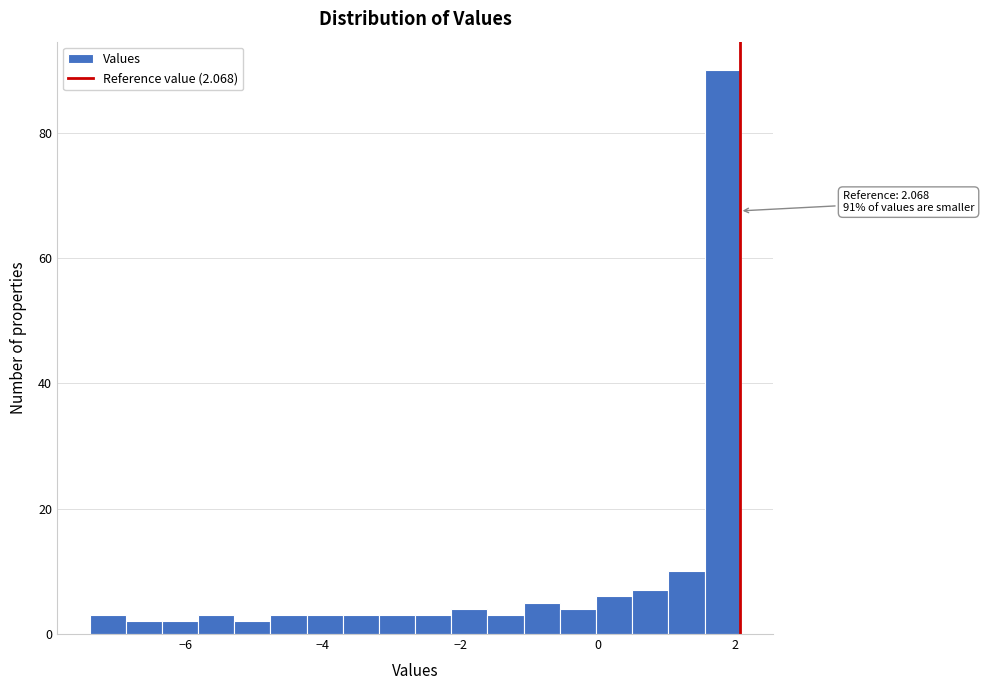

Read against the x-axis, roughly where is the centre of the tallest bar?

1.8